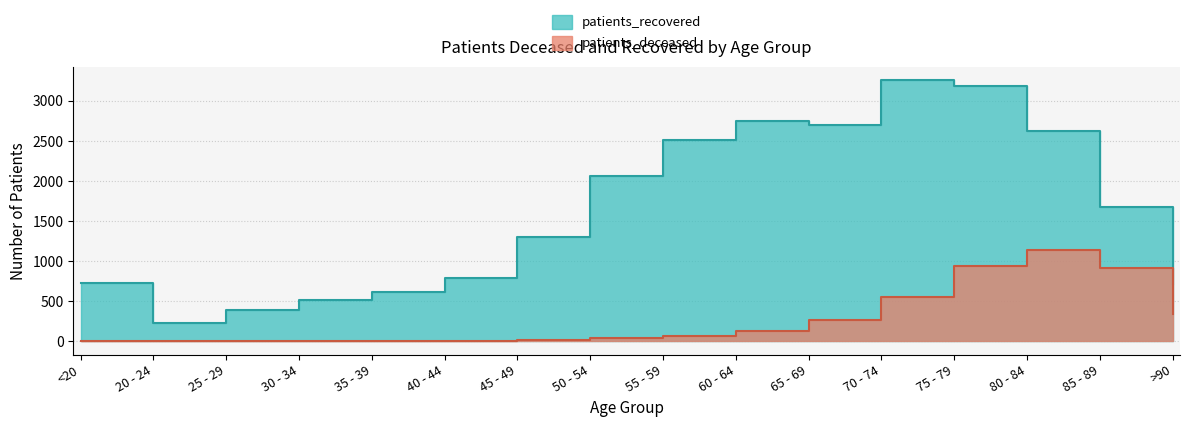

What is the maximum value shown in the chart?

3263